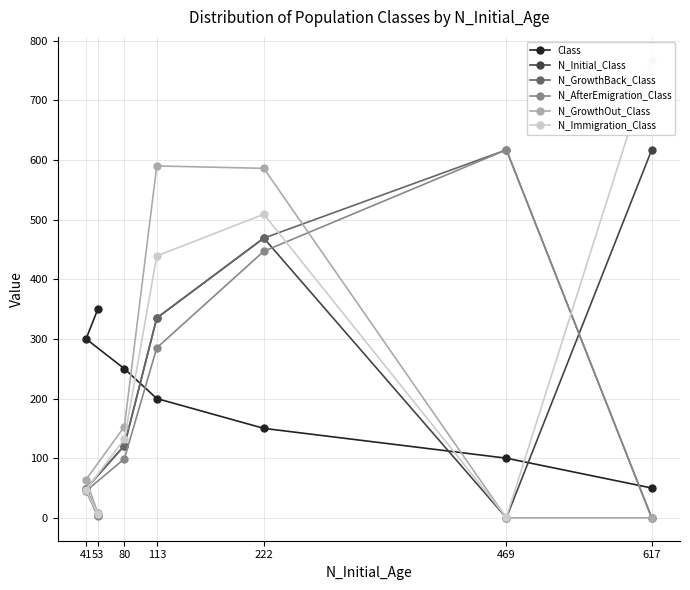

What is the total value across all series at 469?

1335